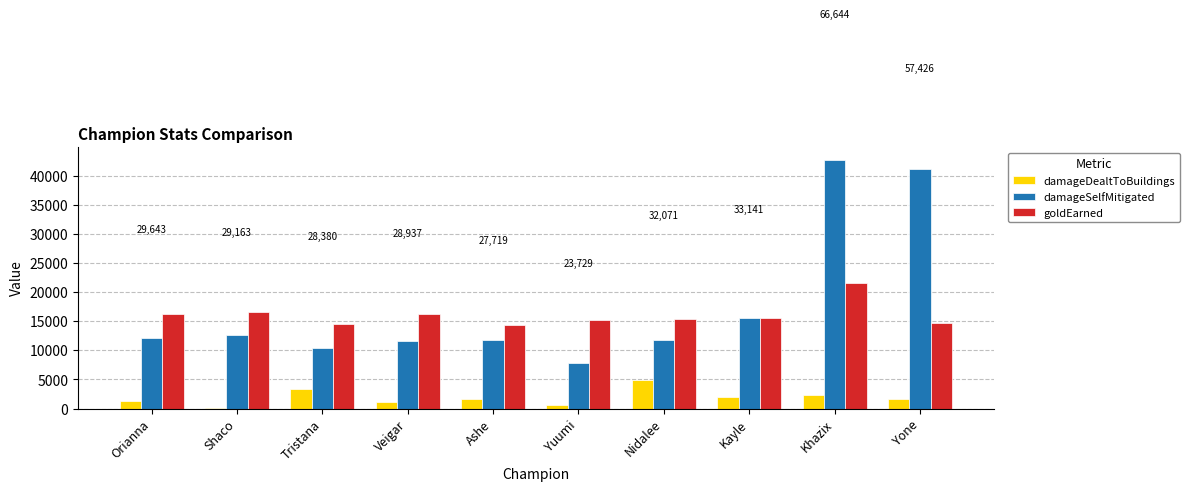

What is the approximate value of damageDealtToBuildings at Yone, to the nearest 10?

1600